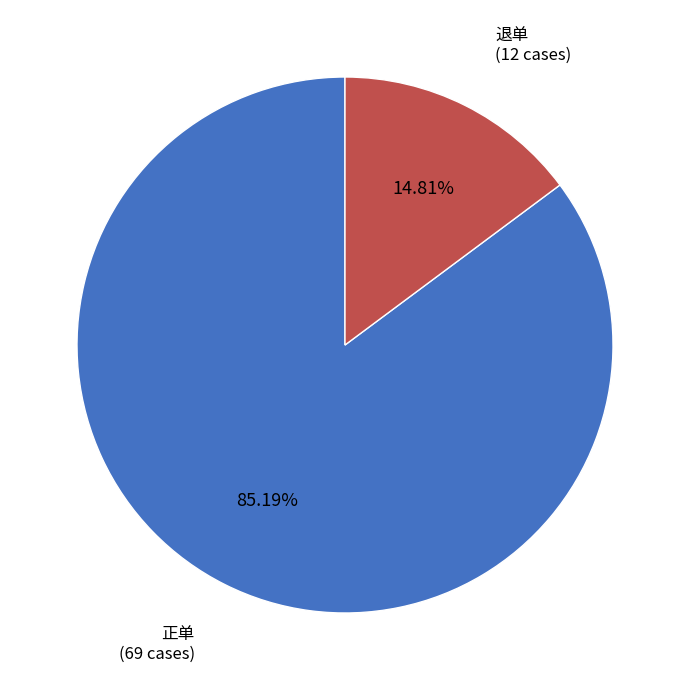

Count the number of slices in the pie.

2